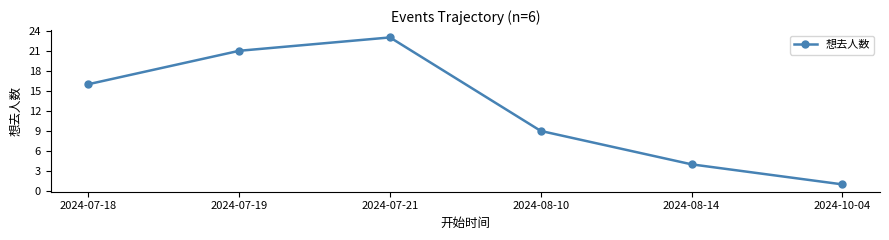

How many series are shown in this chart?

1